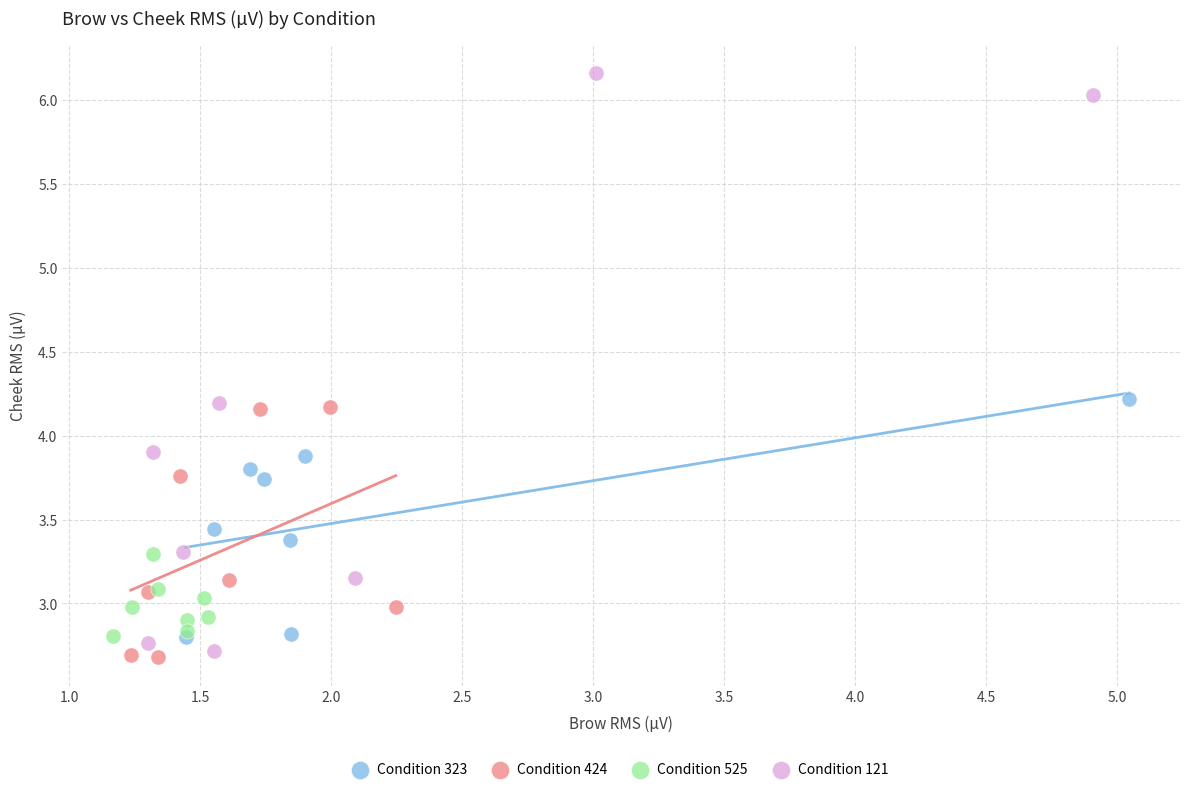

Which series contains the highest Y value?

Condition 121